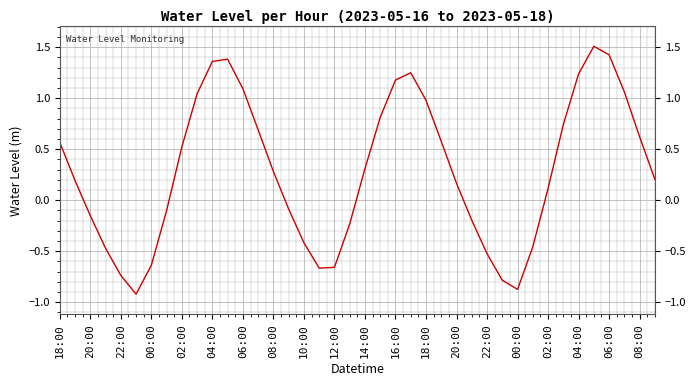

What is the difference between the maximum and minimum values?

2.4